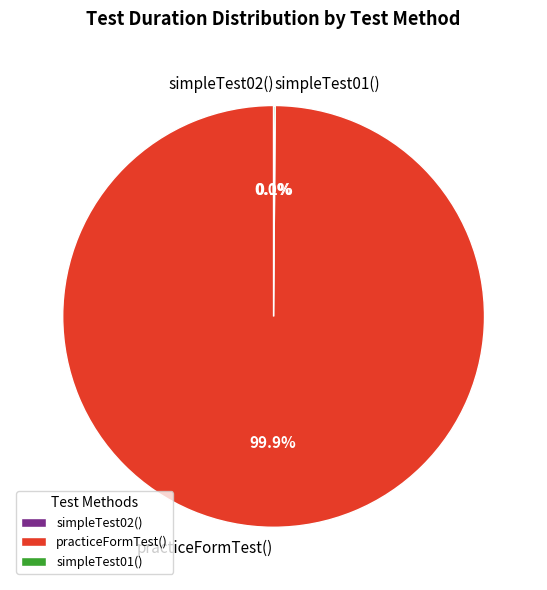

To the nearest percent, what is the average slice percentage?

33%